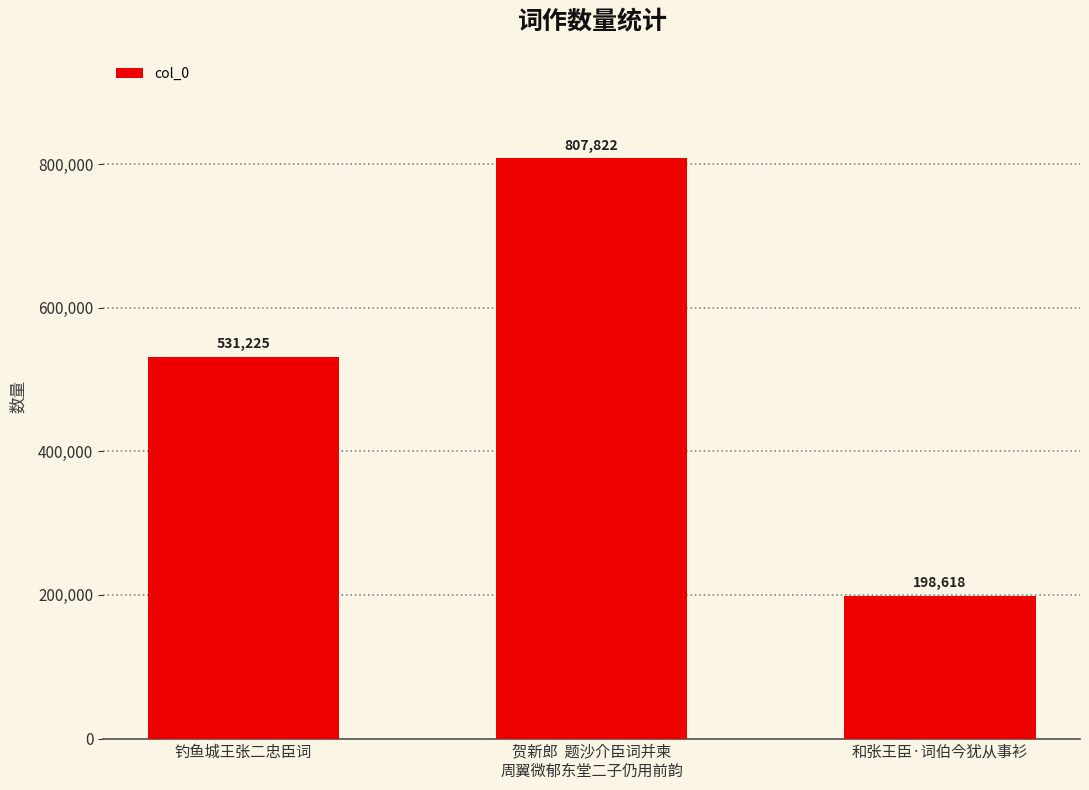

What is the ratio of the value at 贺新郎  题沙介臣词并柬
周翼微郁东堂二子仍用前韵 to the value at 钓鱼城王张二忠臣词?

1.5